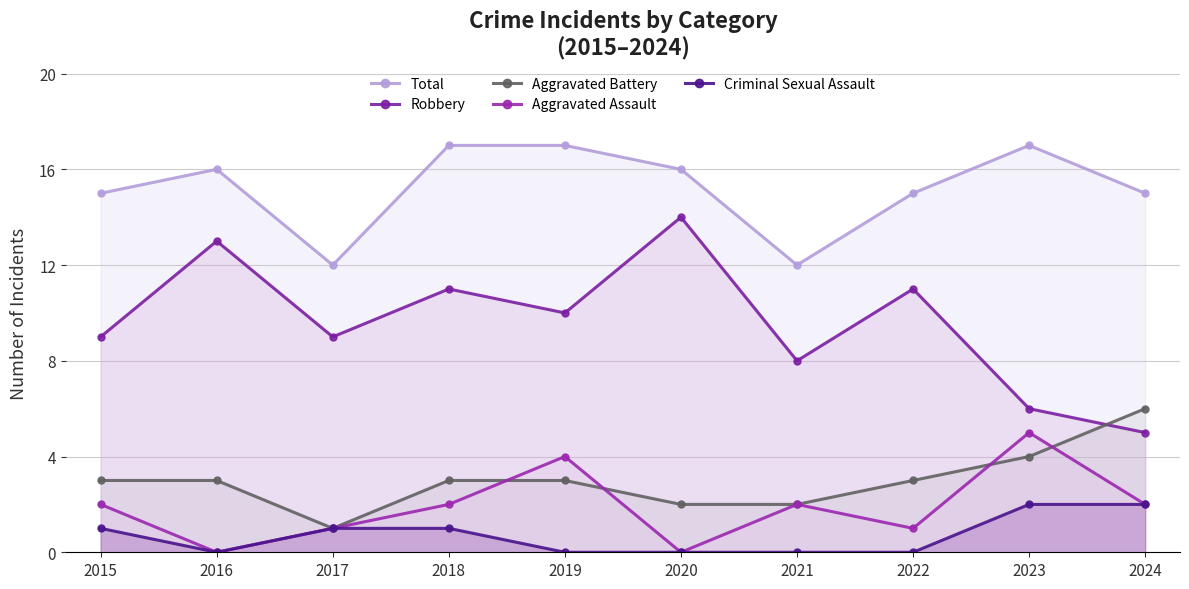

At how many categories does at least one series exceed 6?

10